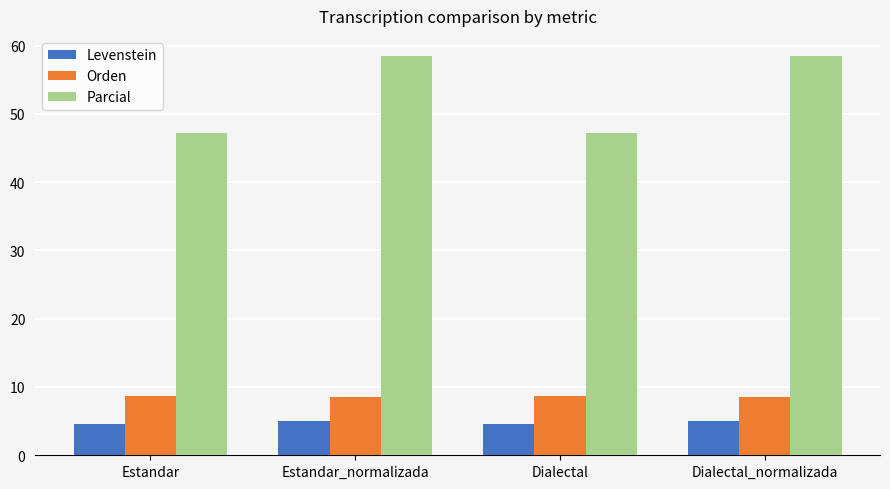

What is the sum of all Orden values?

34.6